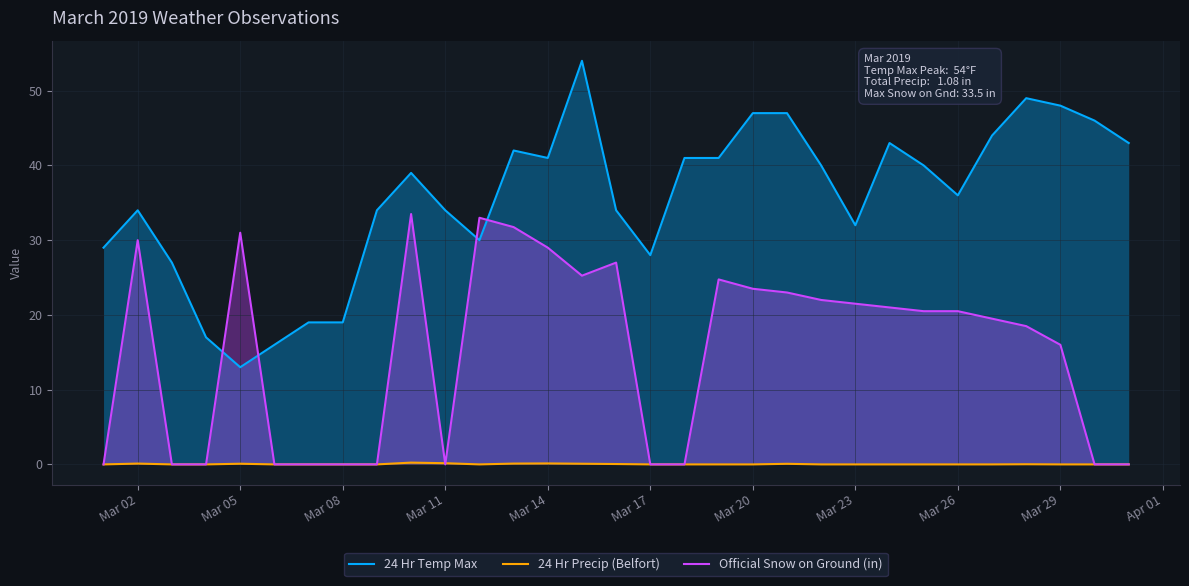

What is the maximum value for Official Snow on Ground (in)?

33.5